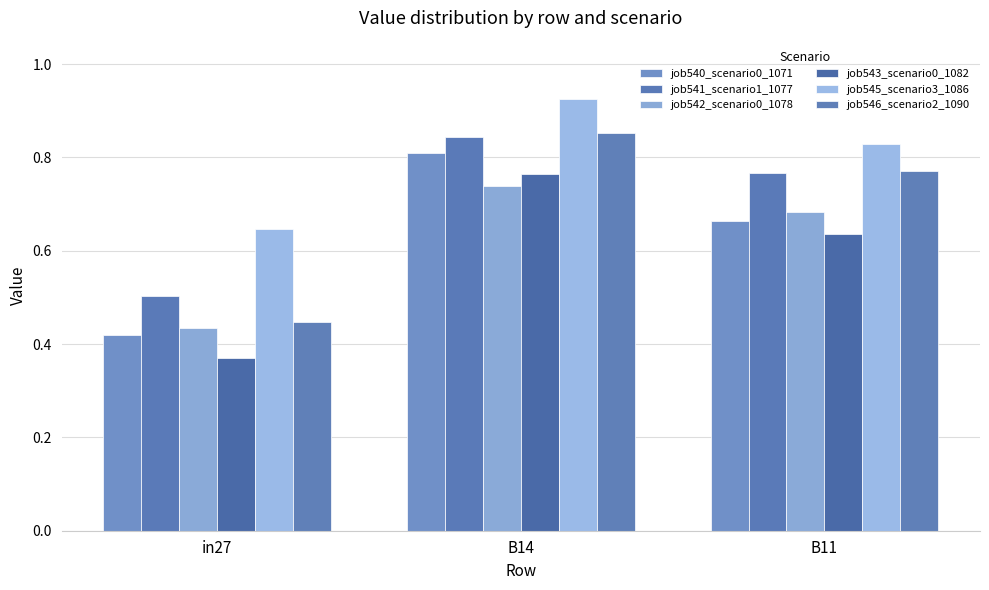

Which series has the largest total across all categories?

job545_scenario3_1086